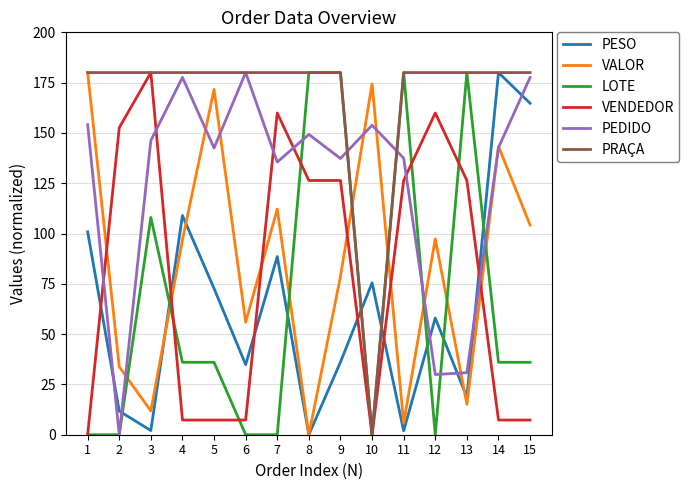

How many lines are shown in the chart?

6